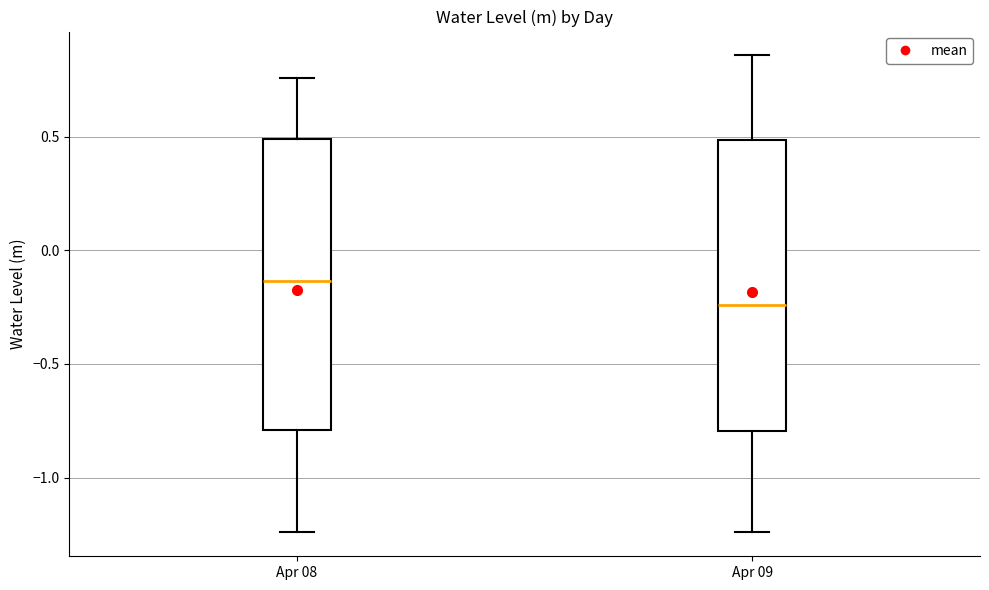

Reading left to right, read every box against the y-axis: the position of its median line, the range the box covers, and the ends of its whiskers. The values are not printed on the chart, so give them approximately, as read against the axis.

Apr 08: median -0.15, box -0.80 to 0.50, whiskers -1.25 to 0.75
Apr 09: median -0.25, box -0.80 to 0.50, whiskers -1.25 to 0.85